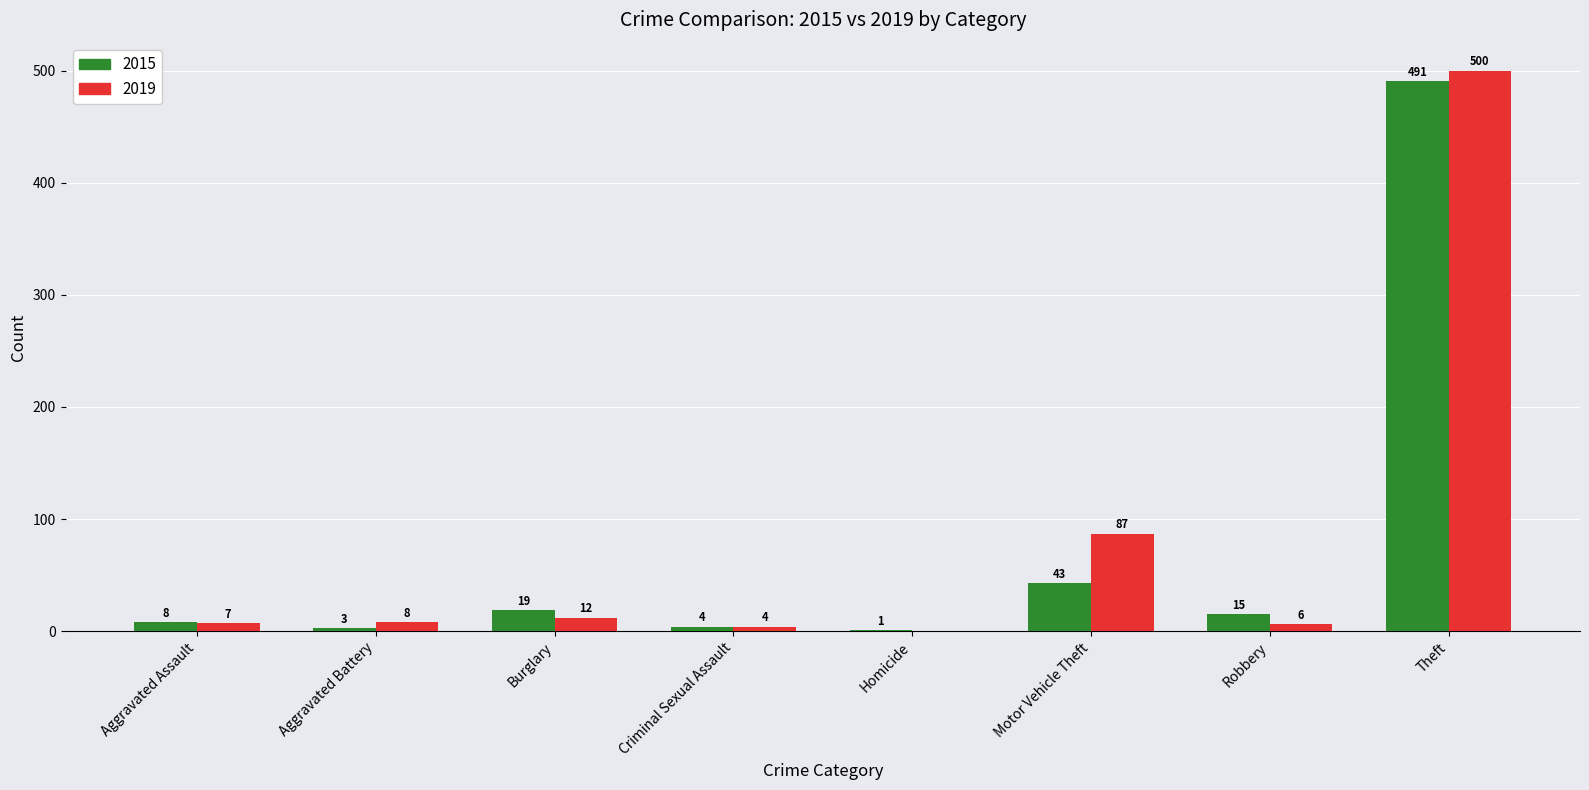

Does the chart contain stacked bars?

No